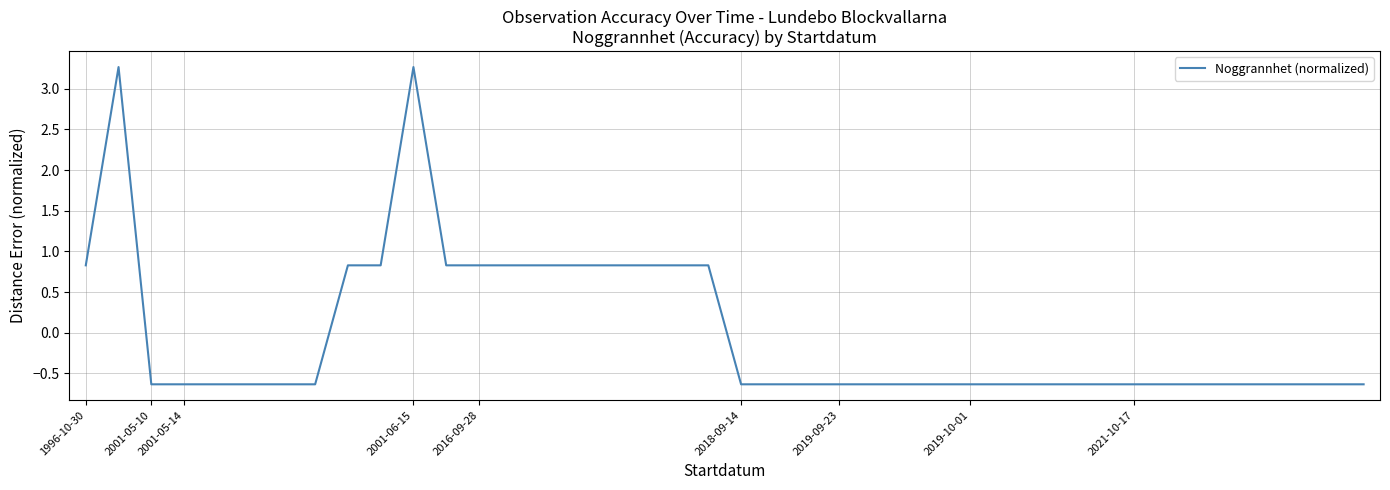

What is the maximum value shown in the chart?

3.3